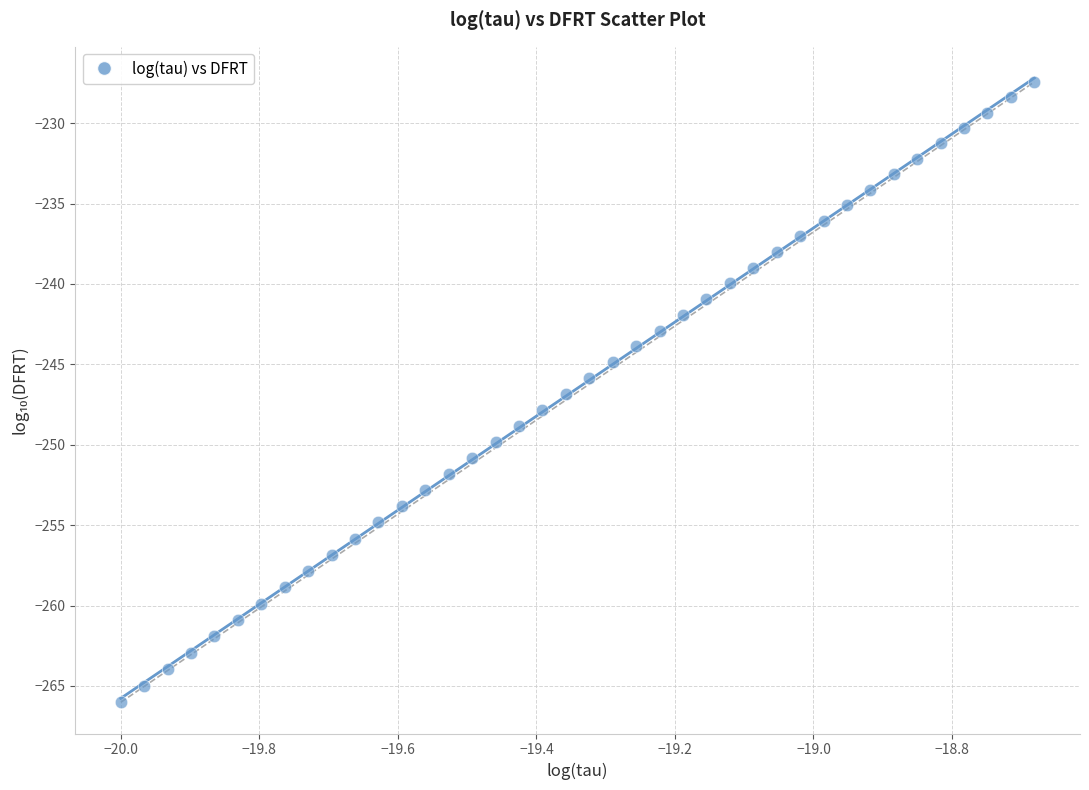

What is the range of X values (max minus min)?

1.3